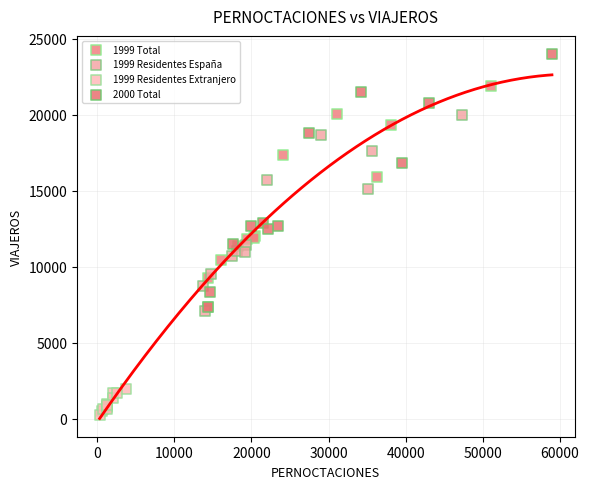

Which series contains the lowest Y value?

1999 Residentes Extranjero